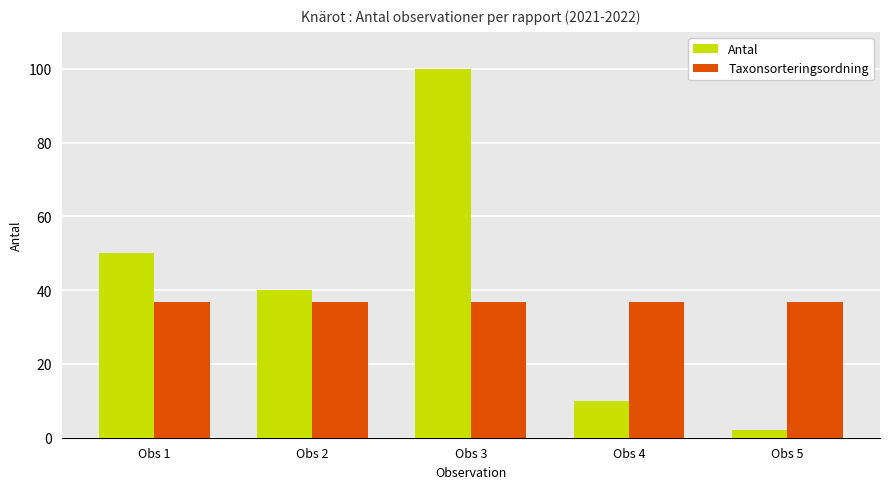

What is the difference between the maximum and minimum values in the Antal series?

98.0